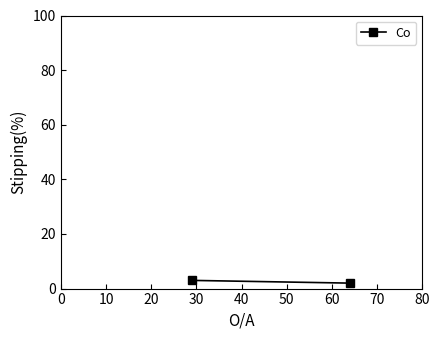

What is the change in value from 0 to 10?

-1